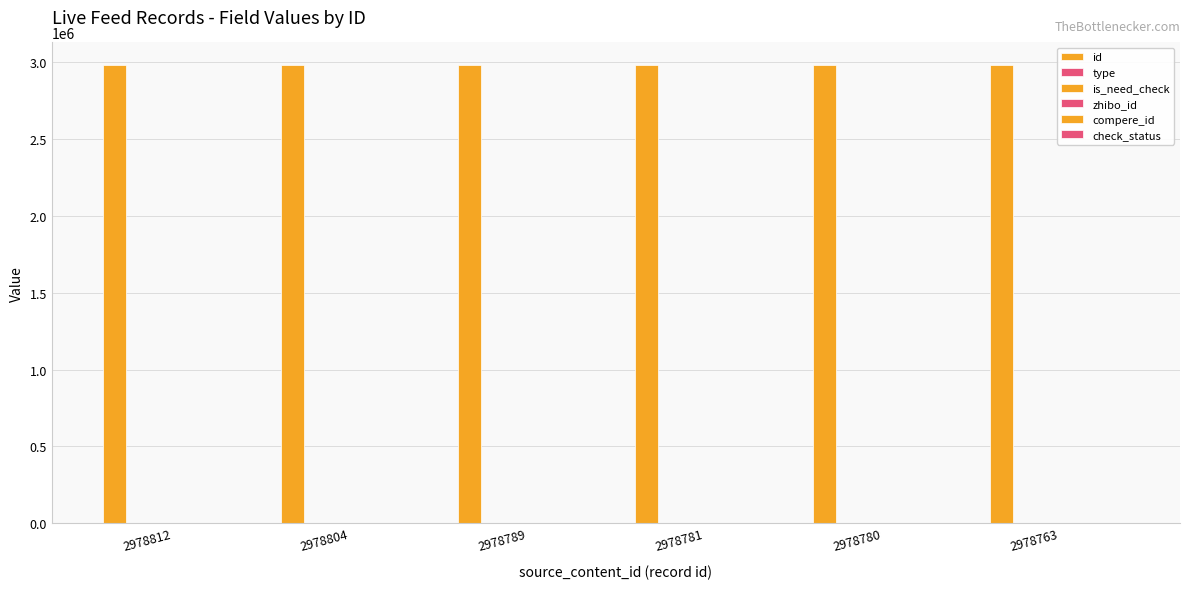

Is it true that check_status equals 1 at 2978804?

True